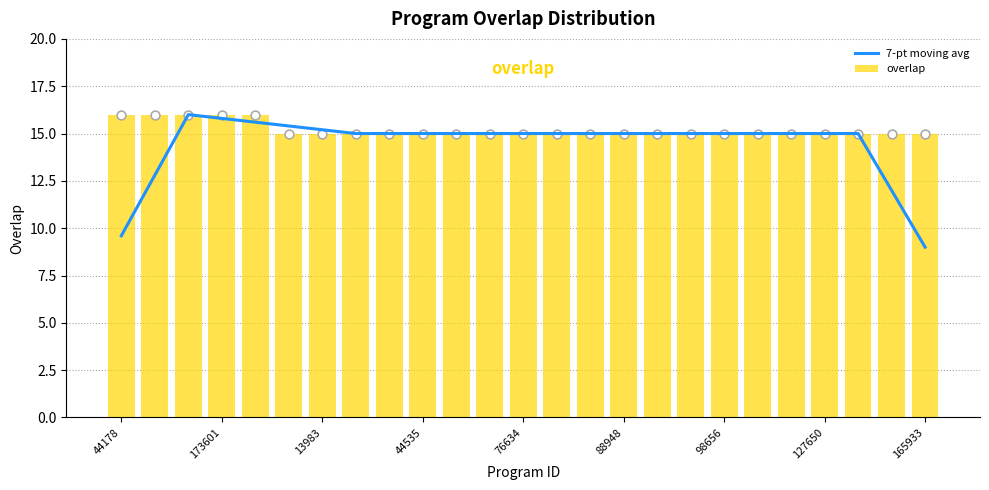

Which series has the largest total across all categories?

overlap